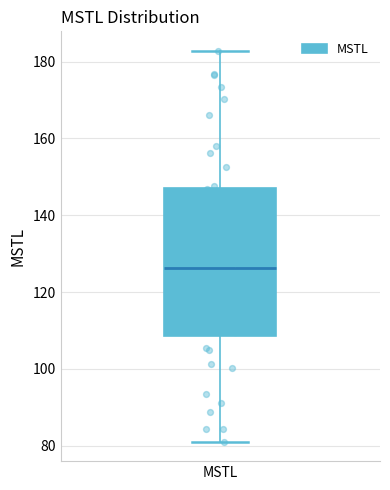

Transcribe this box plot: give where the median line is, the range the box spans, and where the two whiskers end, as read against the y-axis. The values are not printed on the chart, so give them approximately, as read against the axis.

median 126, box 108 to 148, whiskers 82 to 182